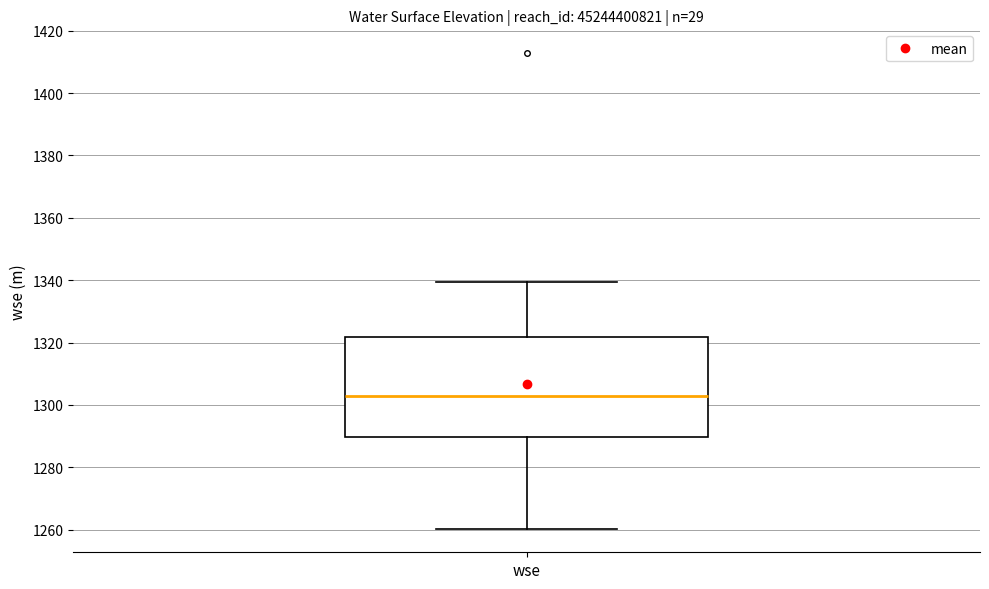

Where is the upper edge of the box for wse on the y-axis? The values are not printed on the chart, so give them approximately, as read against the axis.

1322